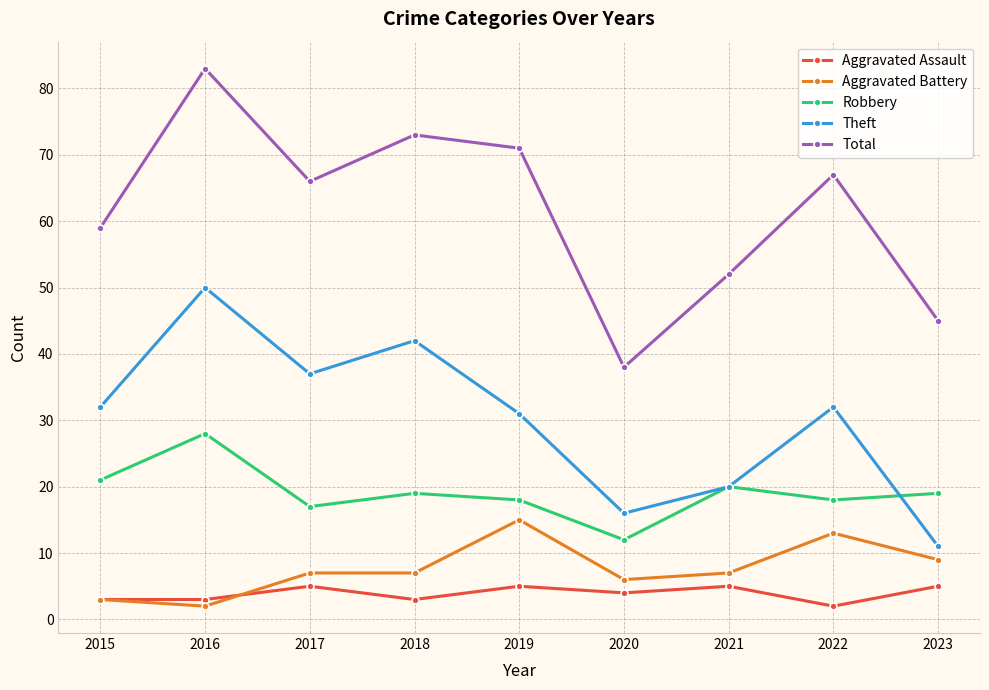

How many series are shown in this chart?

5